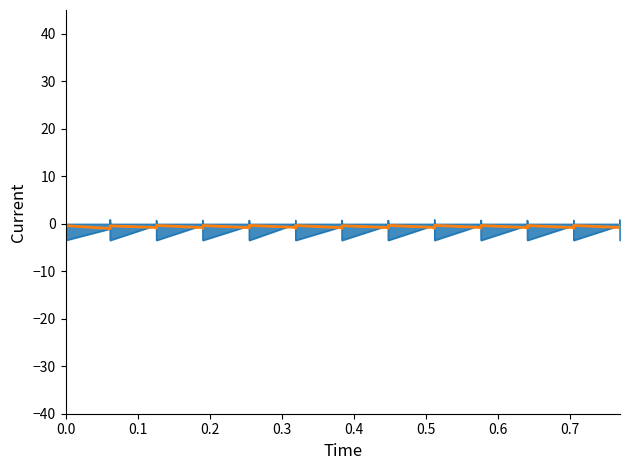

What is the greatest value displayed?

40.0